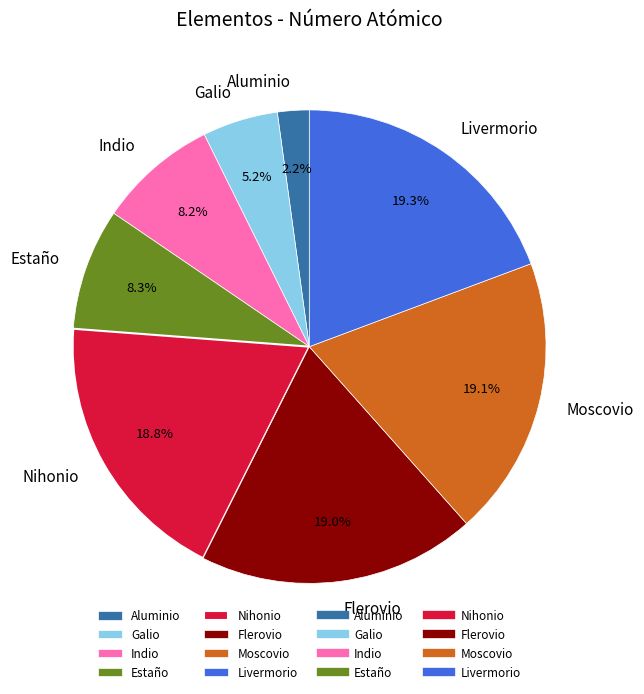

How many segments does this pie chart have?

8